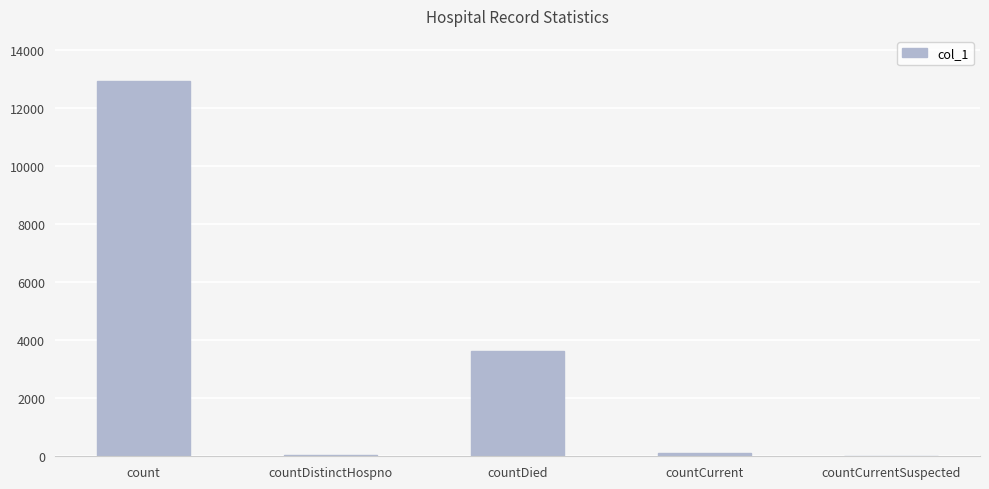

True or false: the data shows 55 at countDistinctHospno.

True